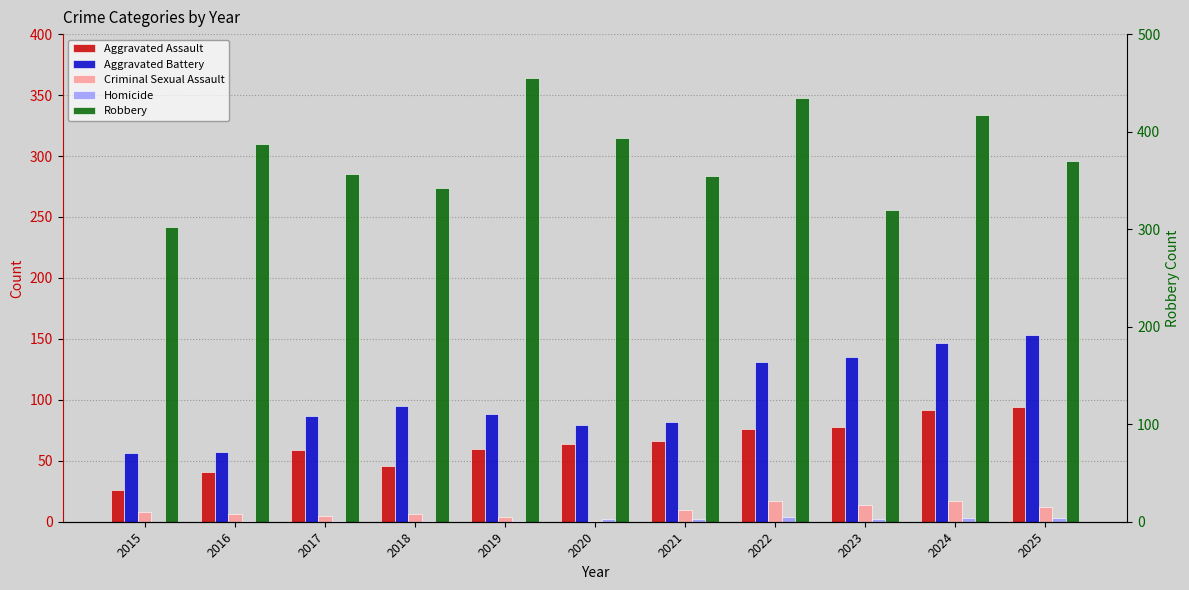

How many values in the Robbery series are below 296?

5